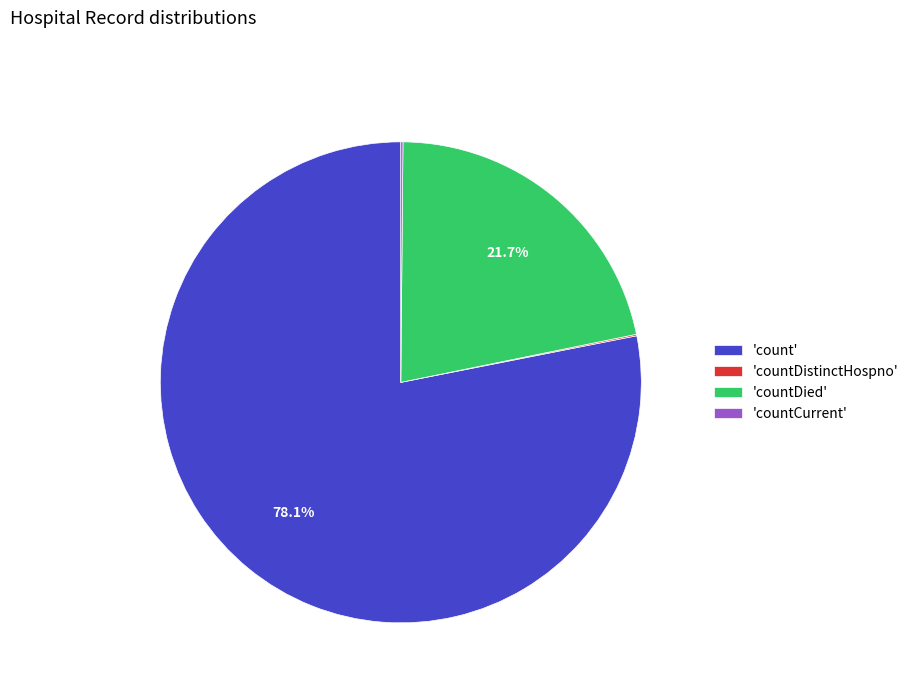

Combined, what portion of the pie is 'count' and 'countDied'?

99.8%